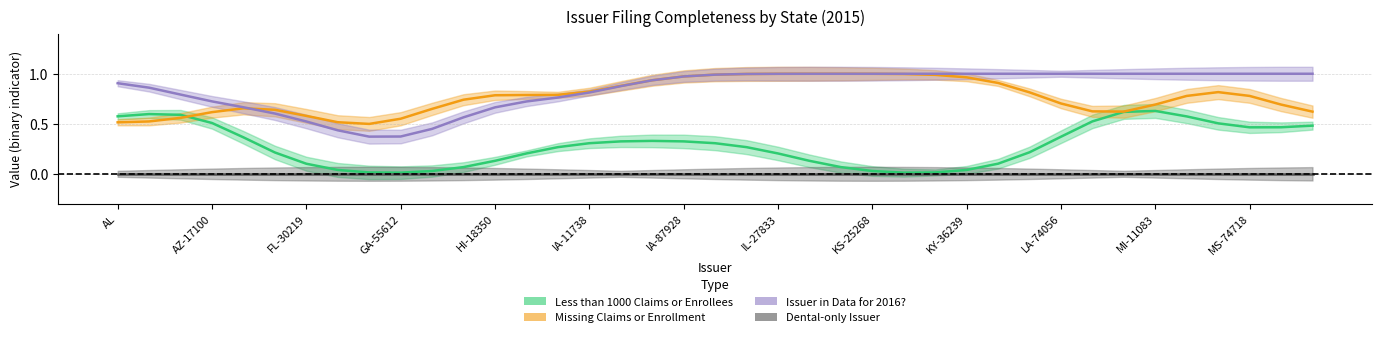

At which label is Missing Claims or Enrollment closest to 0?

AR